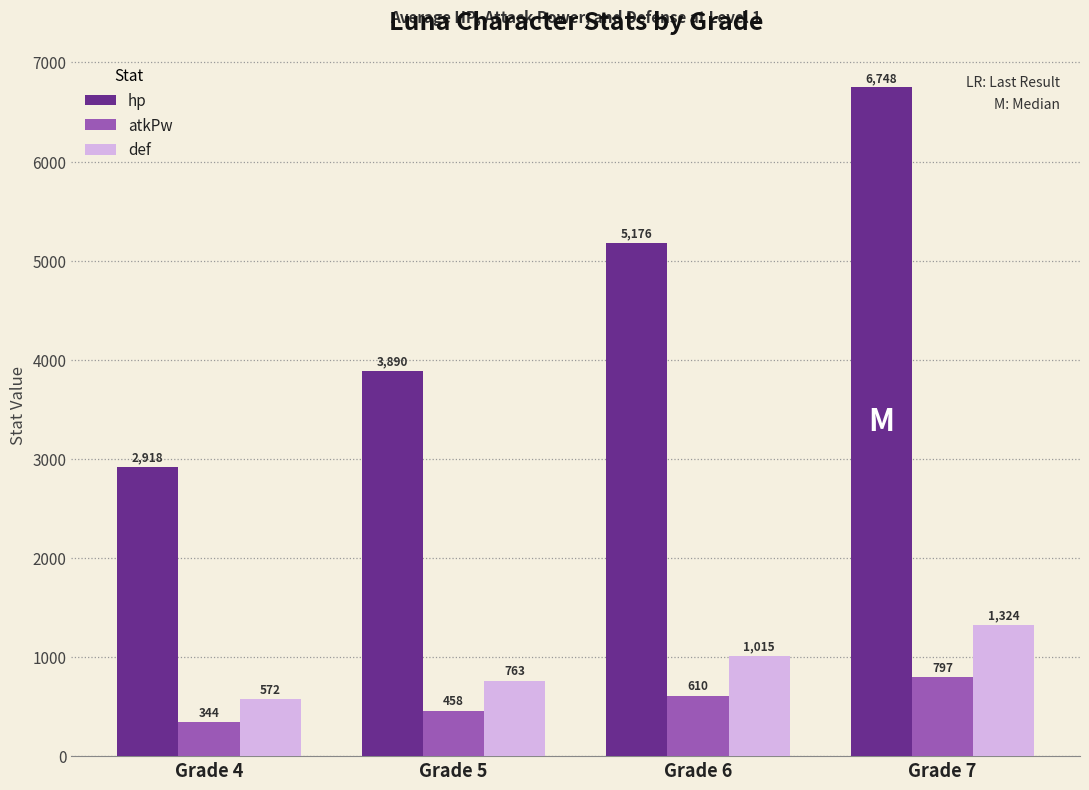

Where is atkPw nearest to the value 570?

Grade 6